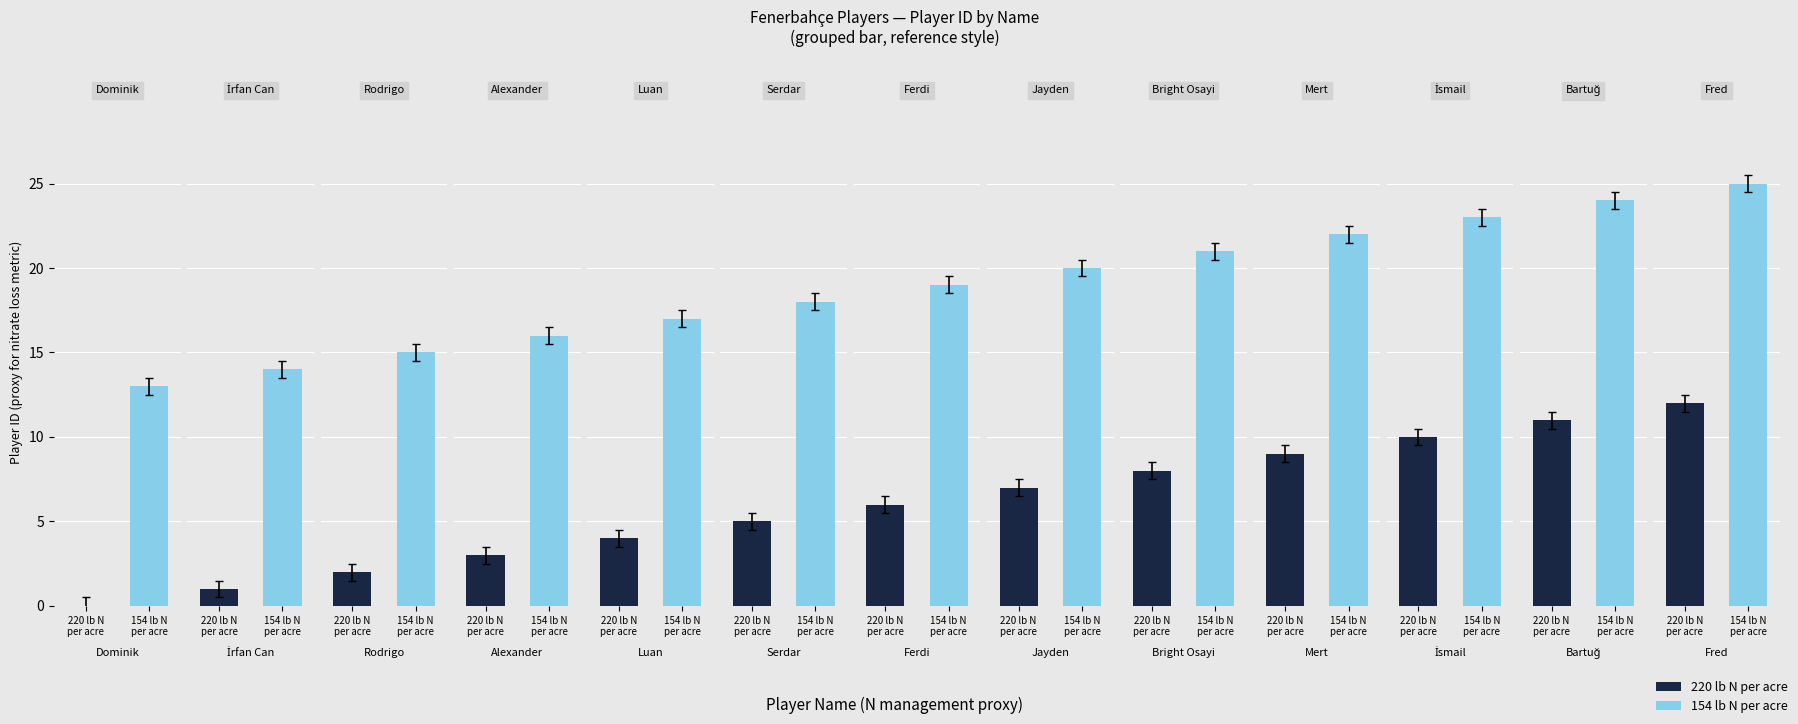

Rank the categories by 220 lb N per acre value from lowest to highest.

Dominik, İrfan Can, Rodrigo, Alexander, Luan, Serdar, Ferdi, Jayden, Bright Osayi, Mert, İsmail, Bartuğ, Fred